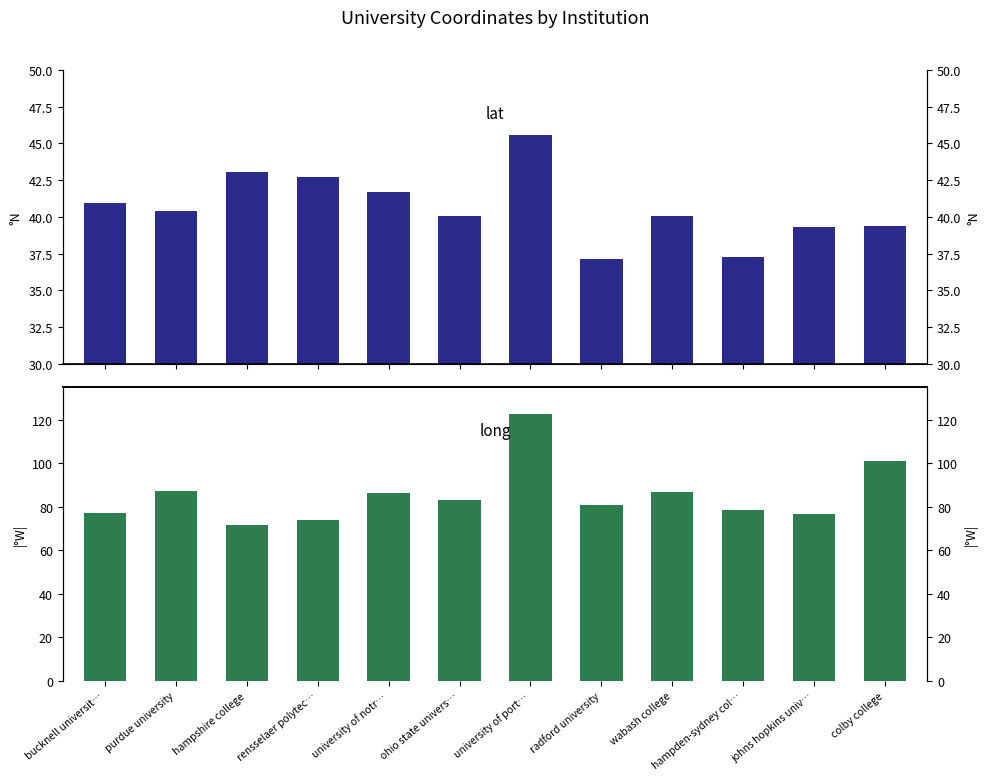

What is the difference between the long values at ohio state univers… and colby college?

18.0